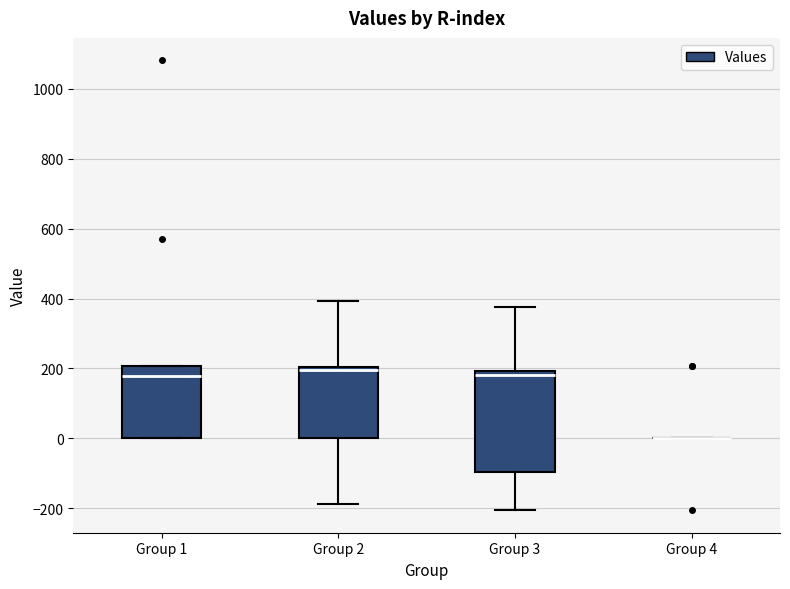

Comparing the boxes themselves (not the whiskers), which one is the tallest?

Group 3